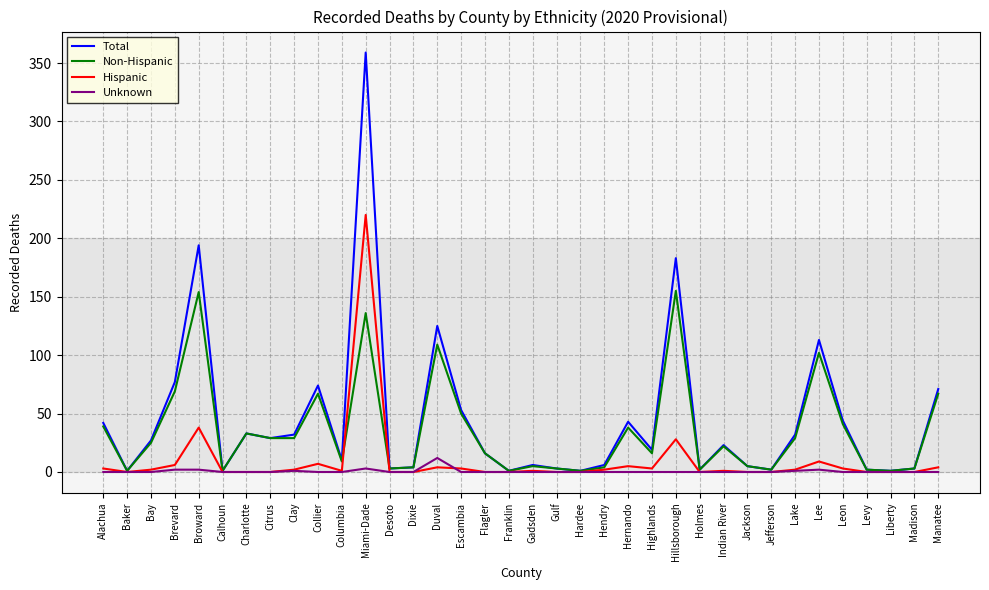

What position from the left is Citrus?

8